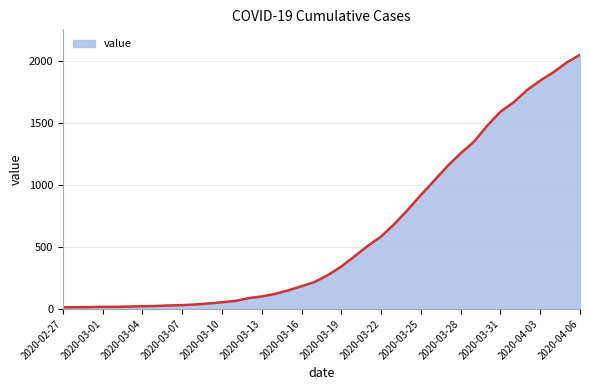

Does the chart have visible grid lines?

Yes